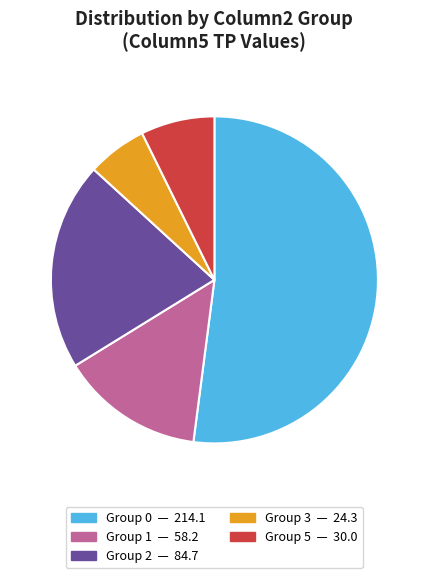

Does any single category account for the majority?

Yes